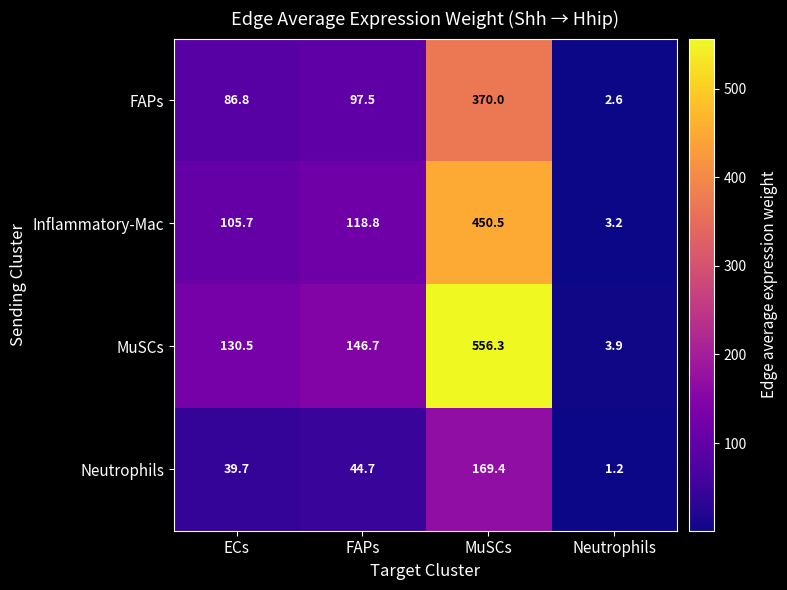

Which category has the lowest value across all series?

Neutrophils